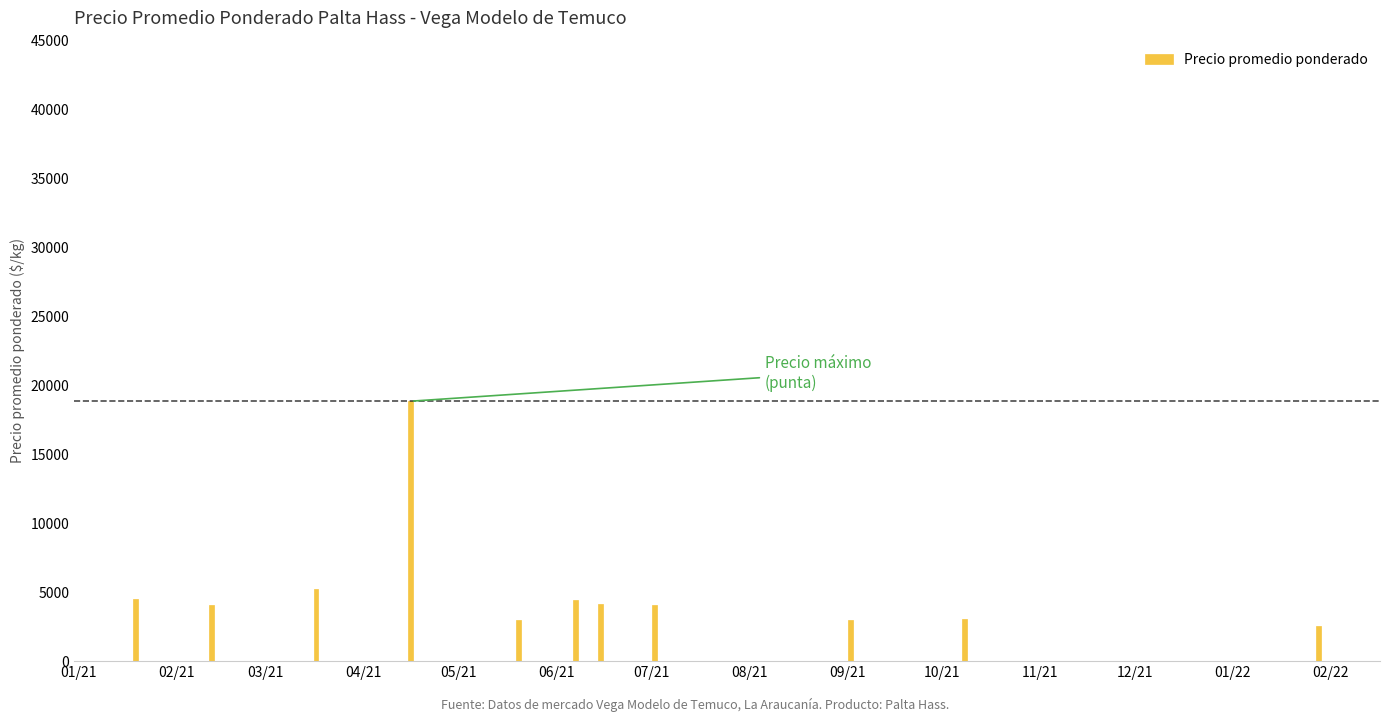

What is the difference between the second highest and second lowest values?

2254.0